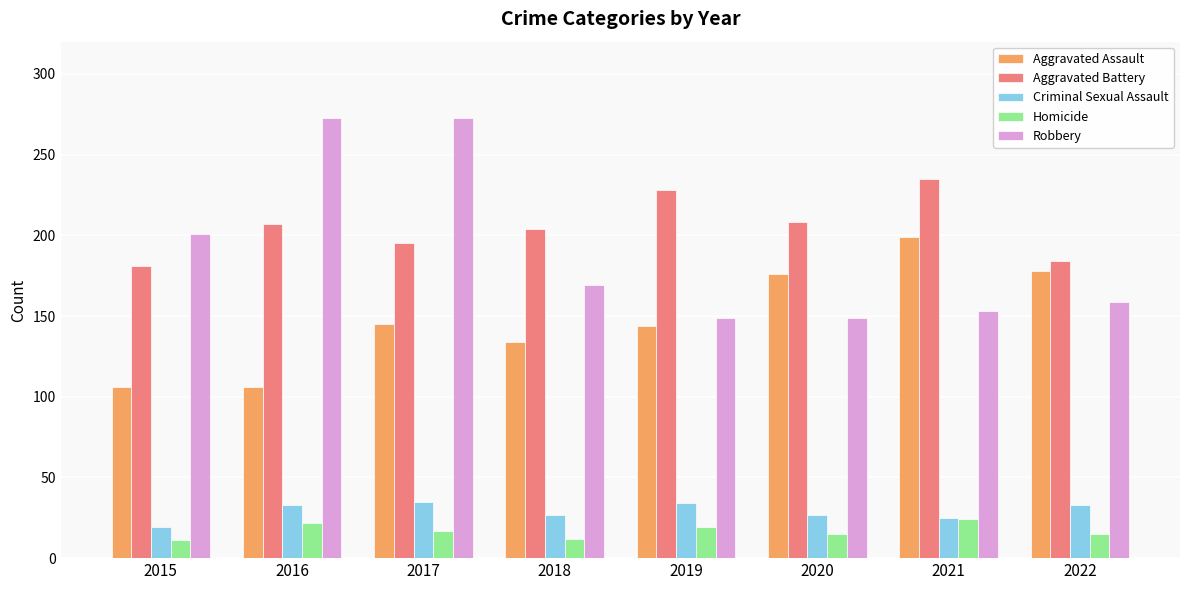

The value of Homicide at 2016 is 22. True or false?

True